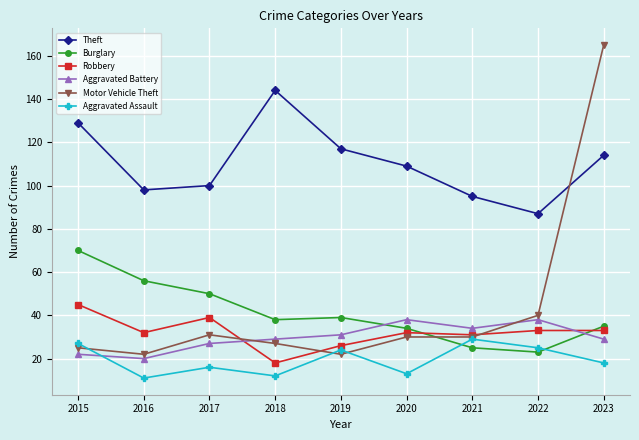

In Burglary, how many points are lower than both neighbors (excluding endpoints)?

2